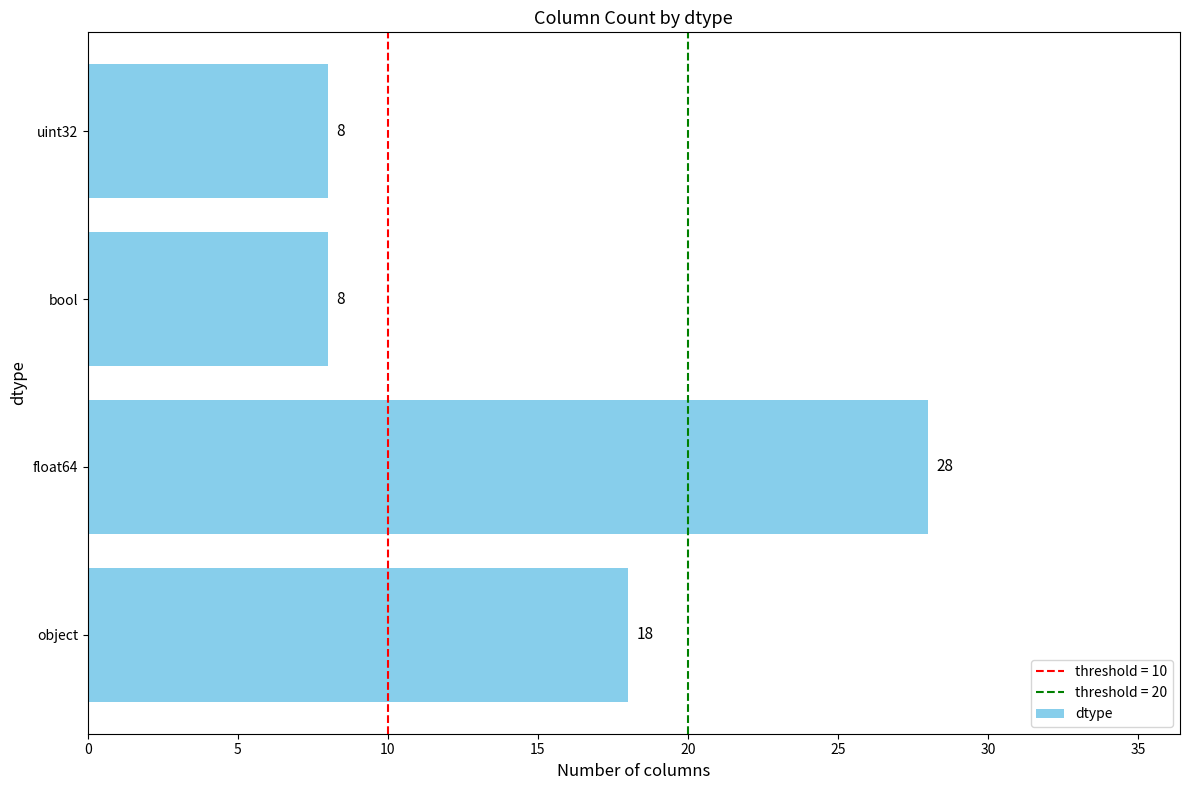

How many values are below 18?

2